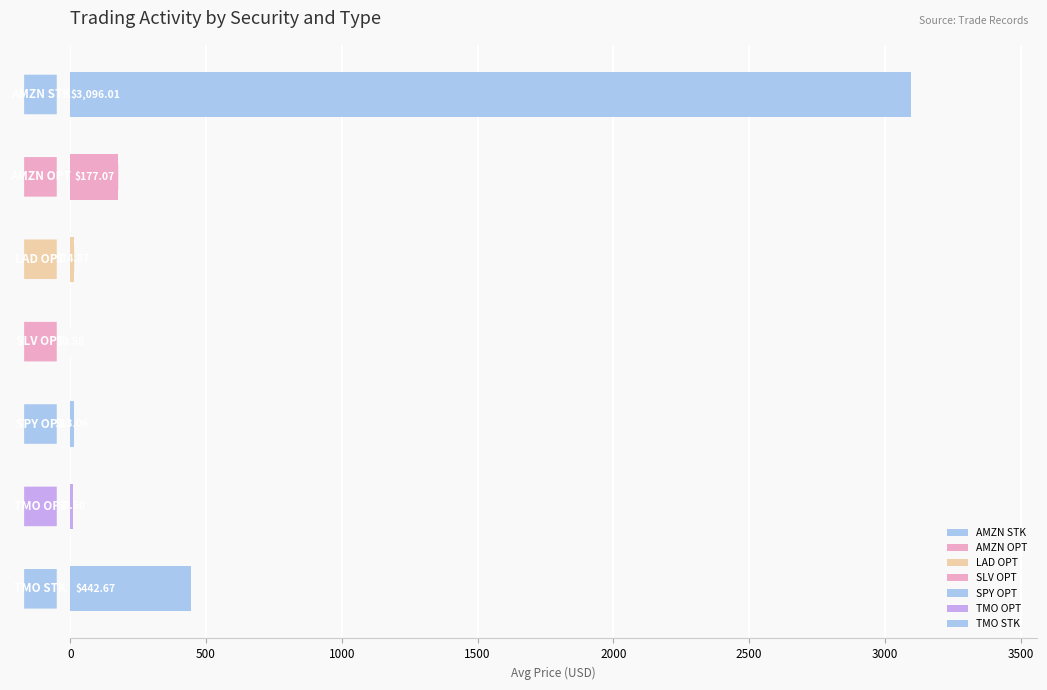

At which category does the chart reach its peak across all series?

AMZN STK